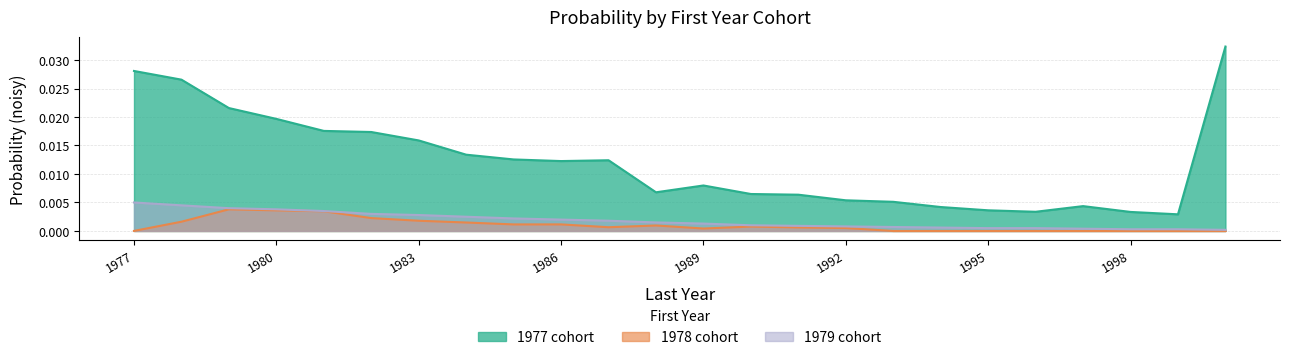

At which category is the sum across all series the highest?

1977